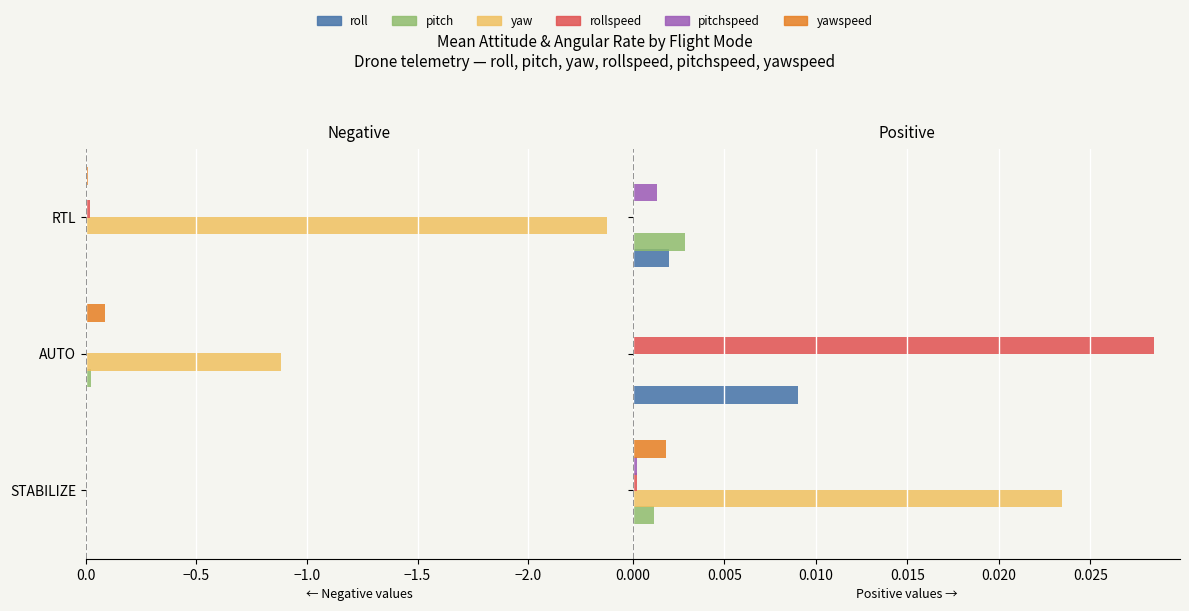

How many categories are shown in the chart?

3